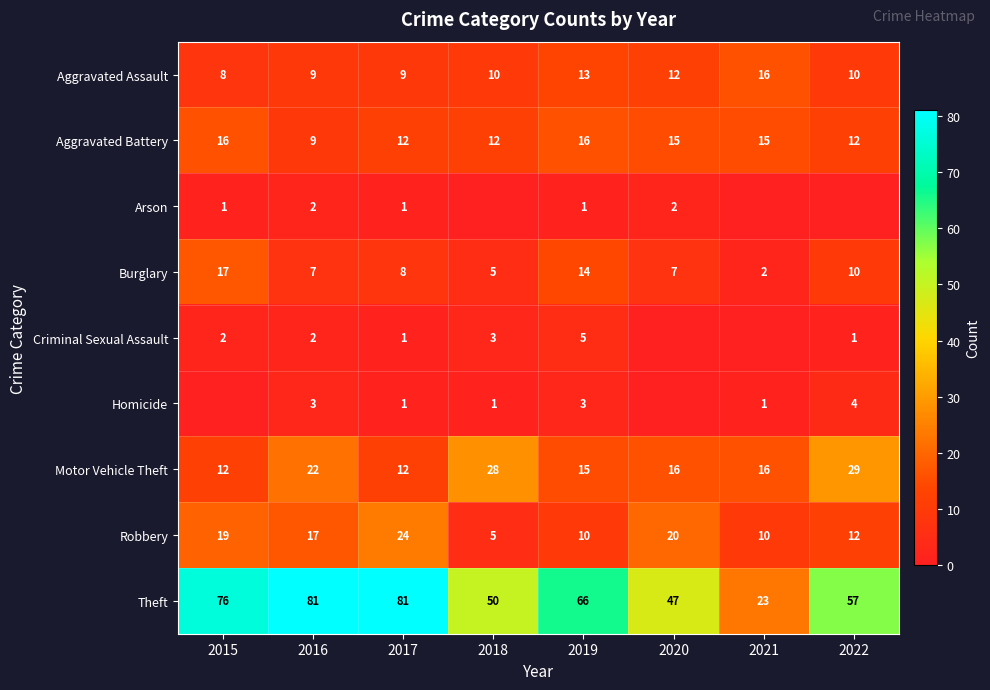

The Criminal Sexual Assault series shows 2 at 2016. True or false?

True